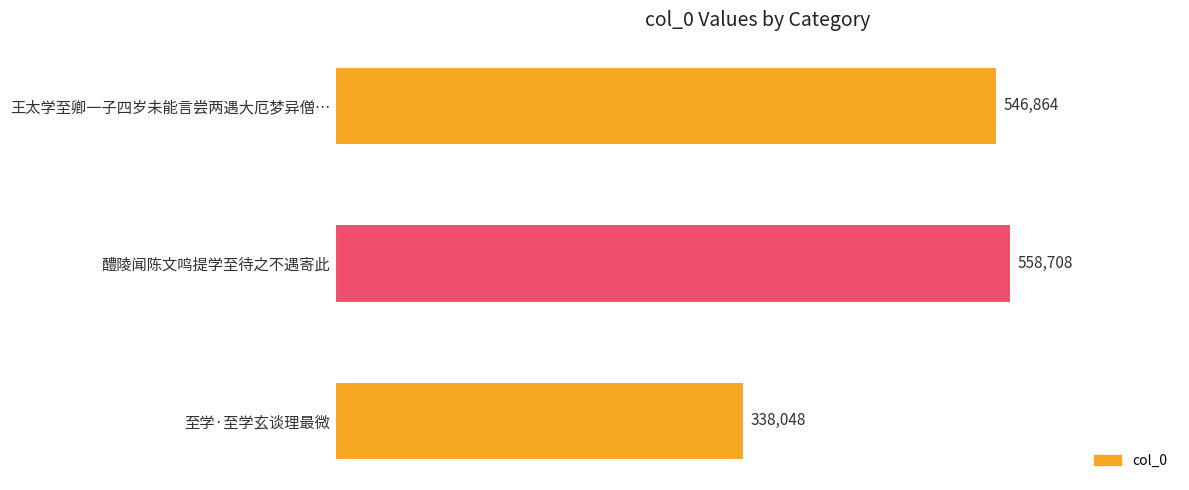

Which label corresponds to the largest value in the chart?

醴陵闻陈文鸣提学至待之不遇寄此